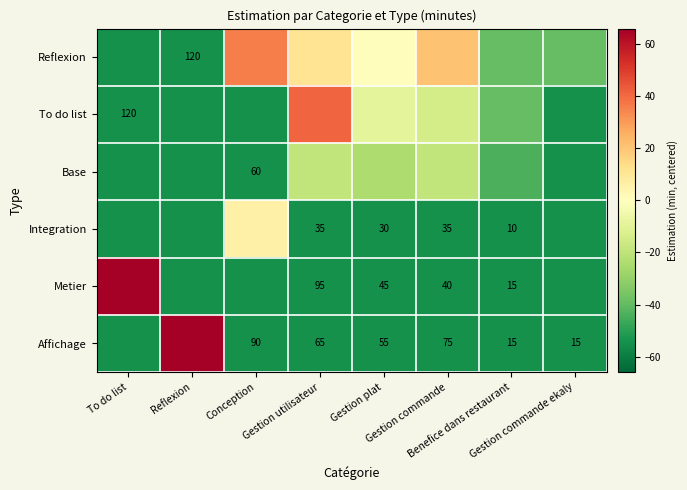

At which category is the sum across all series the highest?

Gestion utilisateur